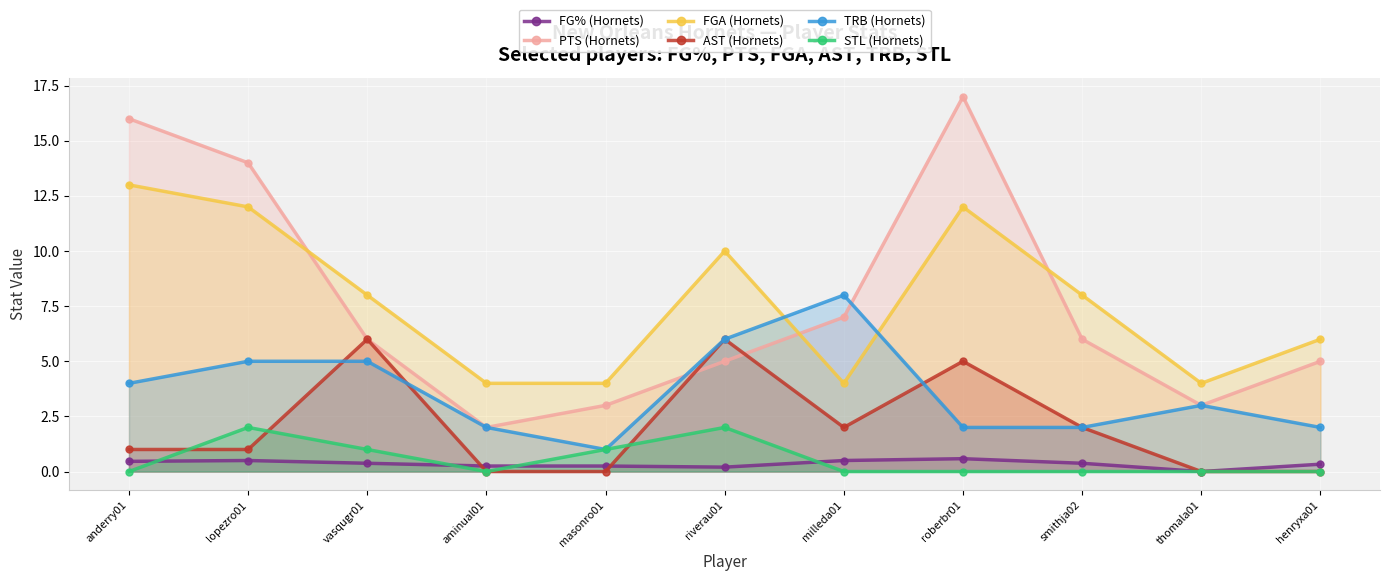

Where is the first local maximum for STL (Hornets)?

lopezro01